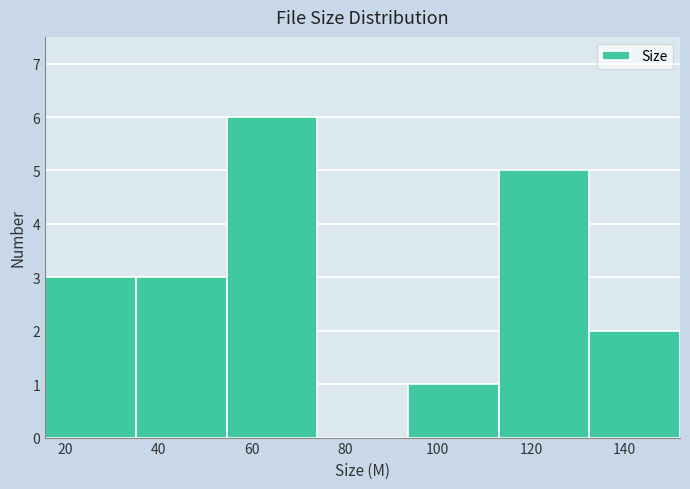

Reading left to right, list every bar in this chart as the range it spans on the x-axis followed by its height. Neither the bar edges nor the heights are printed on the chart, so give them approximately, as read against the axes.

16 to 36: 3
36 to 54: 3
54 to 74: 6
74 to 94: 0
94 to 114: 1
114 to 132: 5
132 to 152: 2